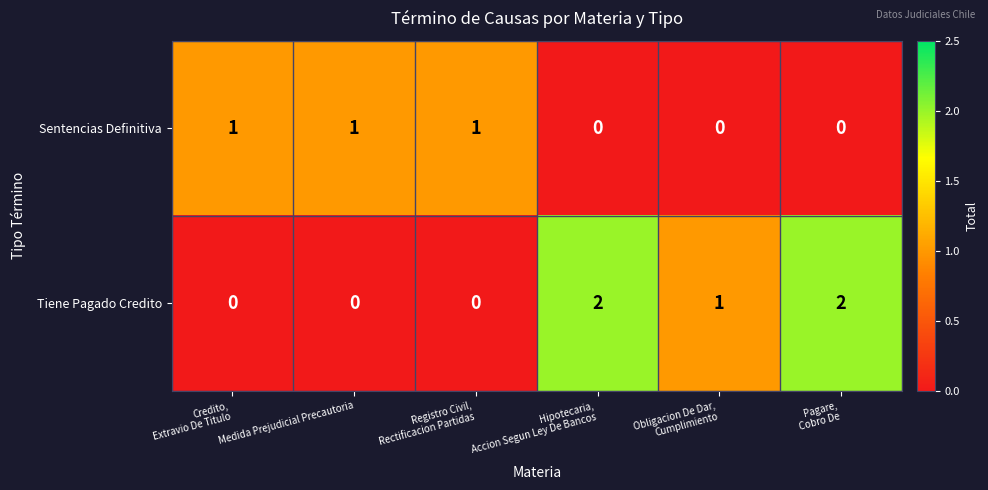

What is the spread (max minus min) of values at Registro Civil,
Rectificacion Partidas?

1